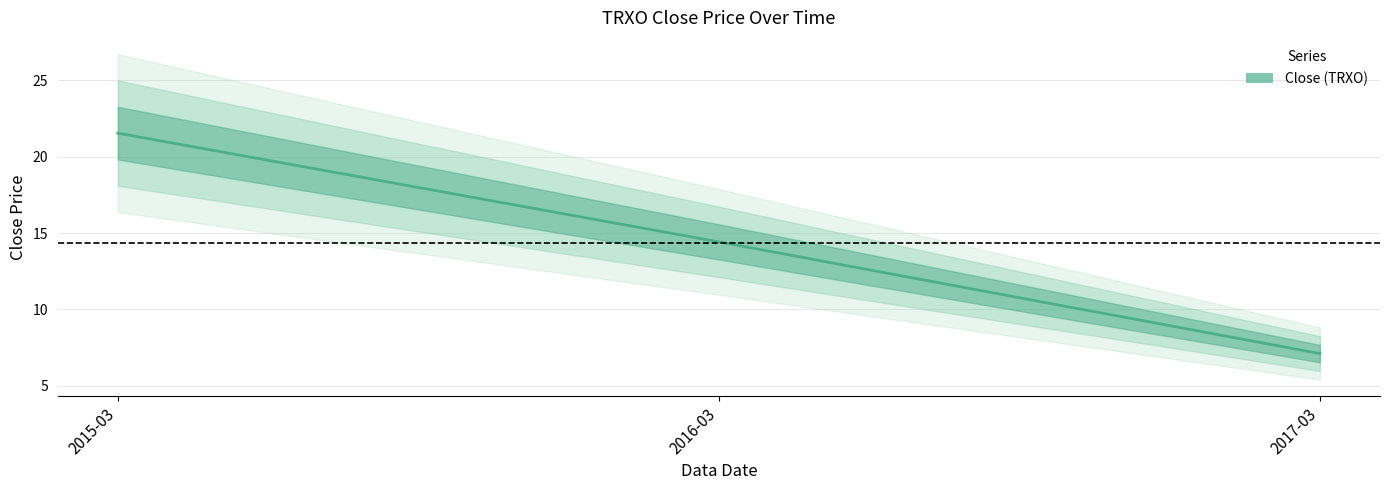

What is the label of the 3rd point from the right?

2015-03